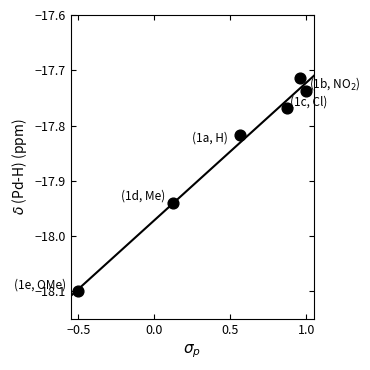

What is the average X value?

0.5